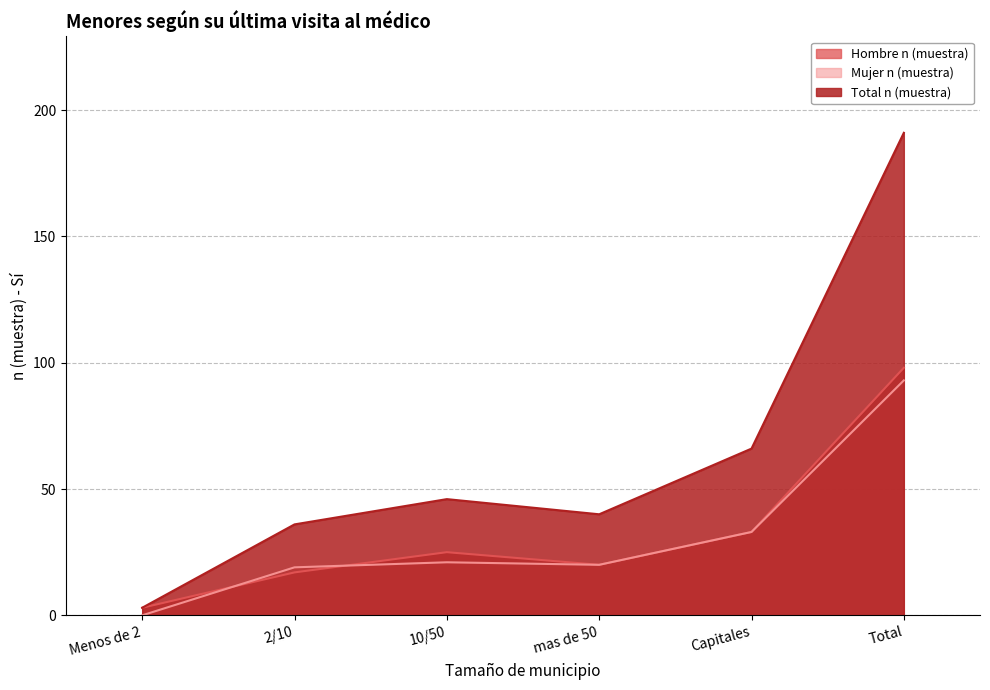

What is the label of the 6th point from the left?

Total